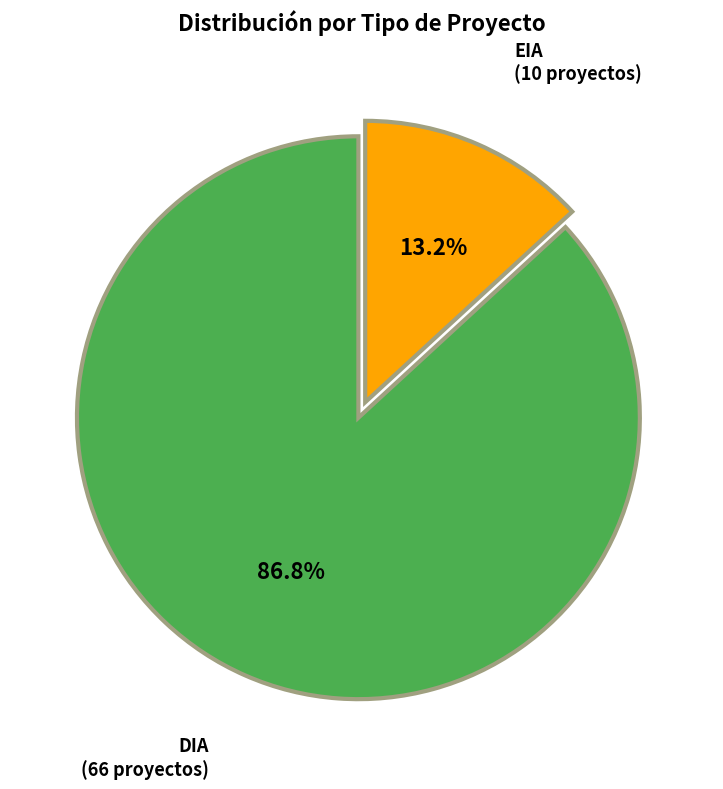

True or false: EIA accounts for 25% of the total.

False